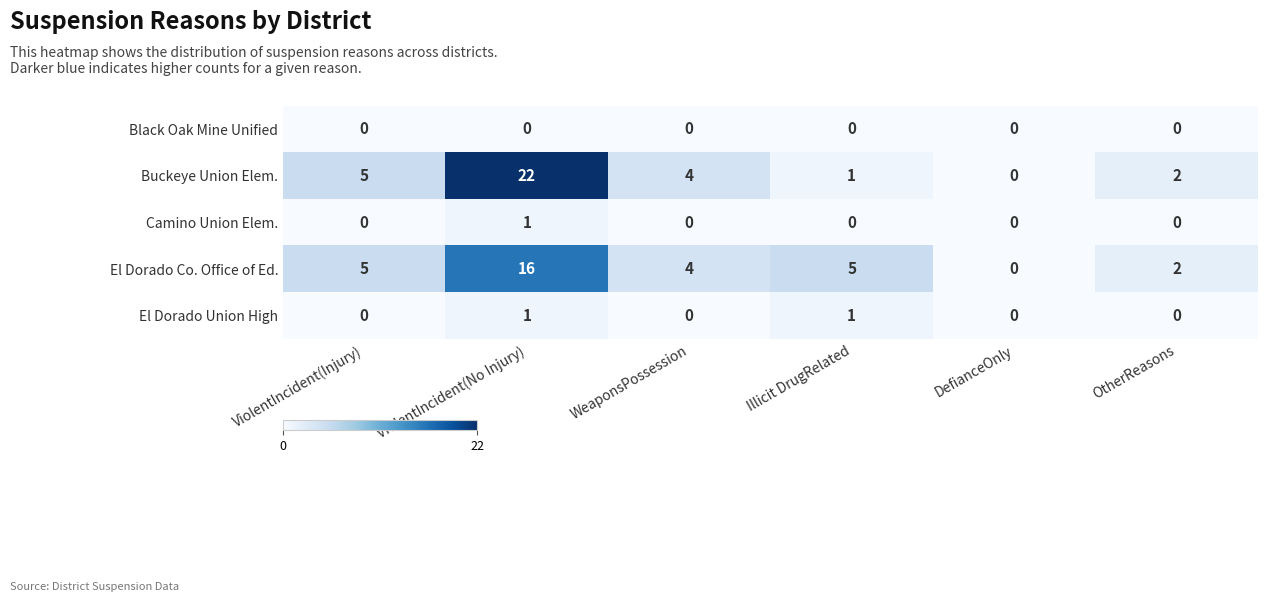

Which category has the highest value across all series?

ViolentIncident(No Injury)